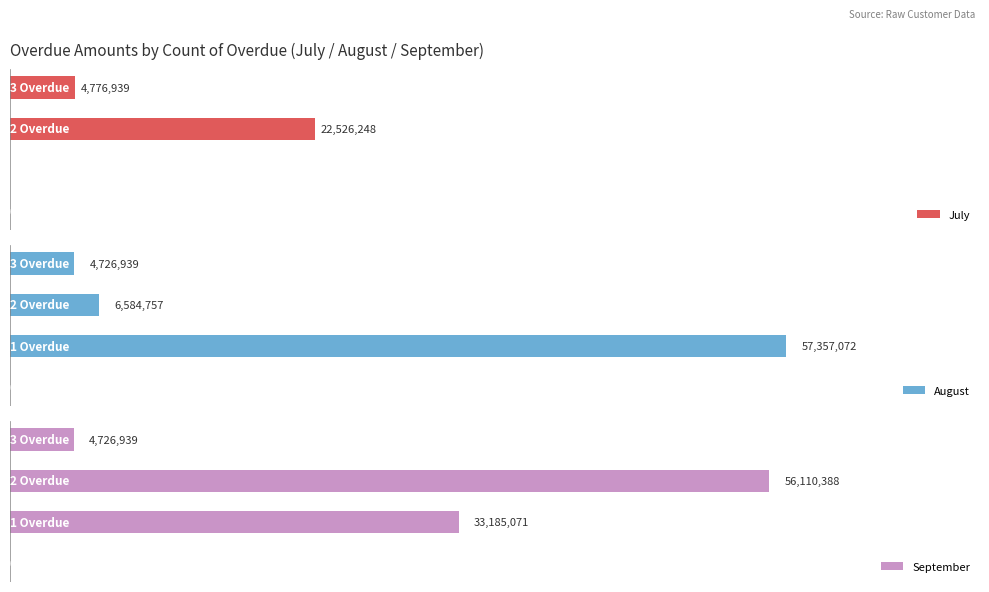

What is the greatest value displayed?

57357071.8